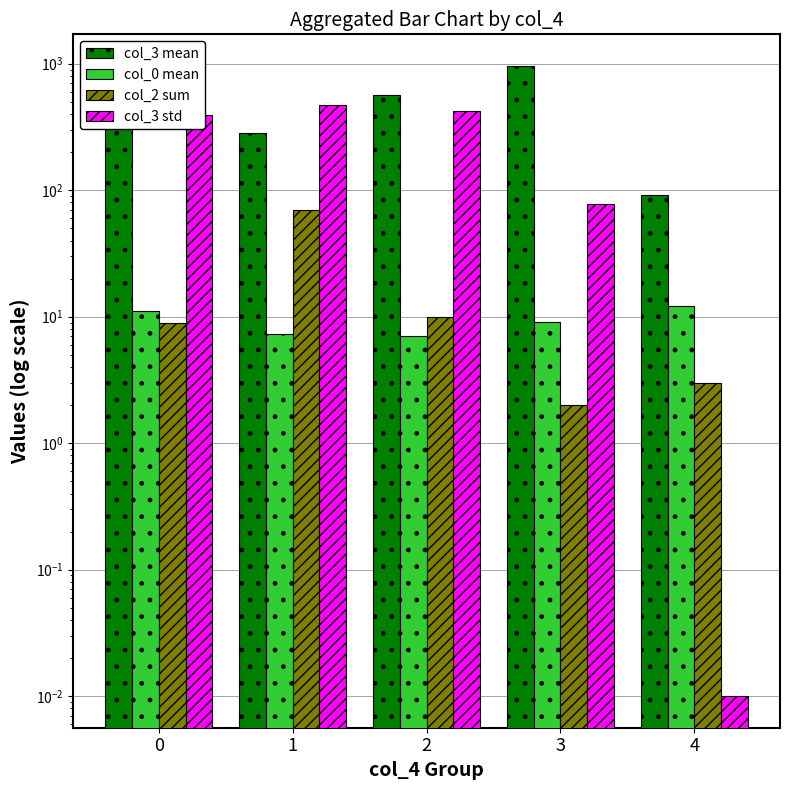

At 1, list the series in order from smallest to largest.

col_0 mean, col_2 sum, col_3 mean, col_3 std